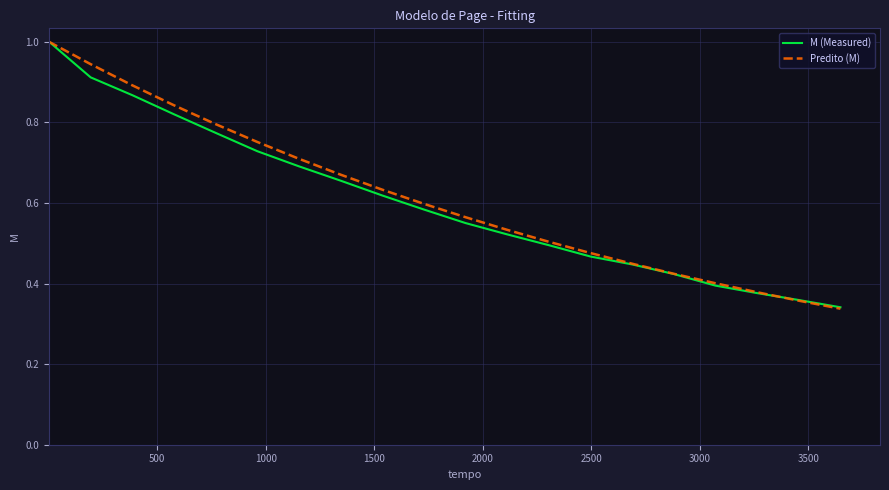

What is the maximum value for Predito (M)?

1.0